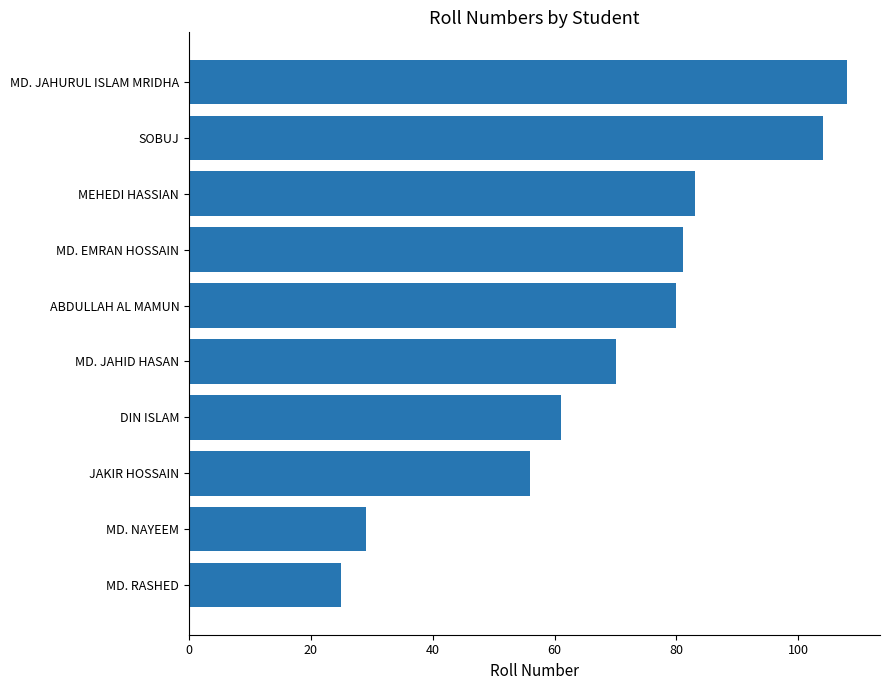

Between MD. JAHID HASAN and MD. JAHURUL ISLAM MRIDHA, which is larger?

MD. JAHURUL ISLAM MRIDHA